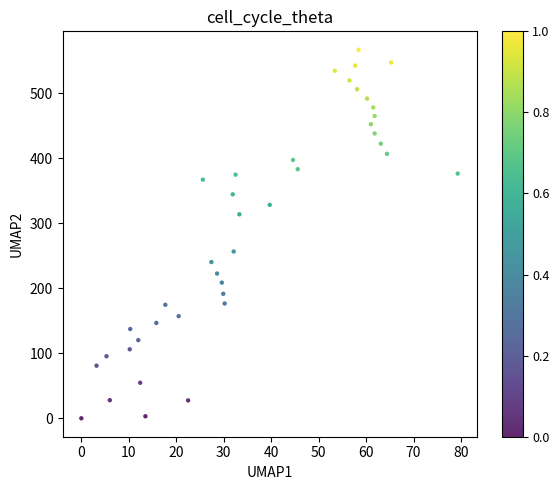

What is the range of X values (max minus min)?

79.3